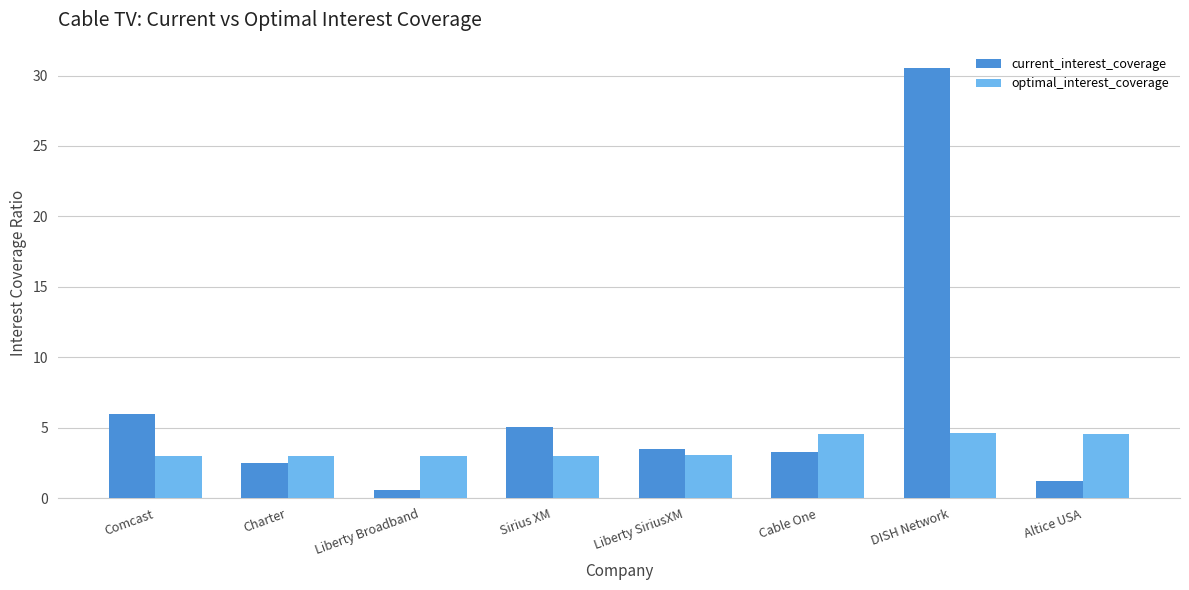

What is the label of the 2nd bar from the left?

Charter